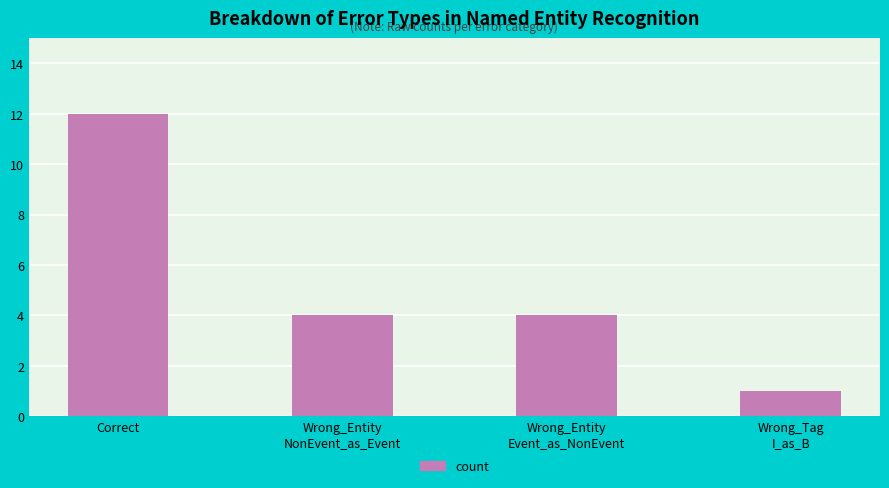

What is the sum of all values?

21